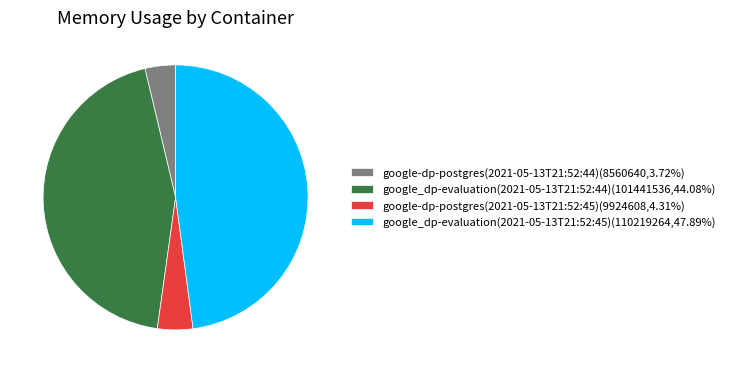

Is google_dp-evaluation(2021-05-13T21:52:44)(101441536,44.08%) the majority of the pie?

No